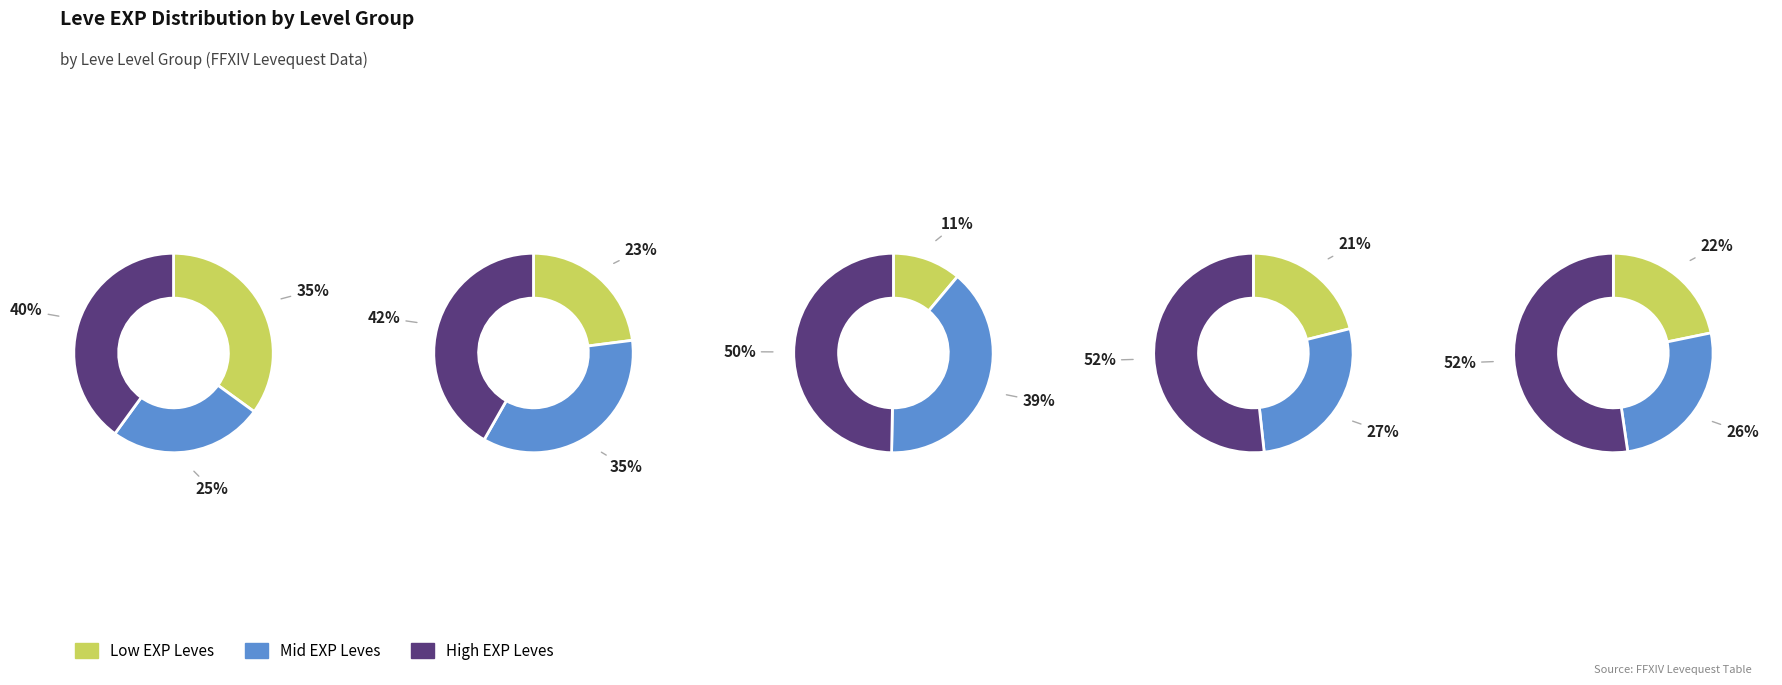

Does any single category account for the majority?

No